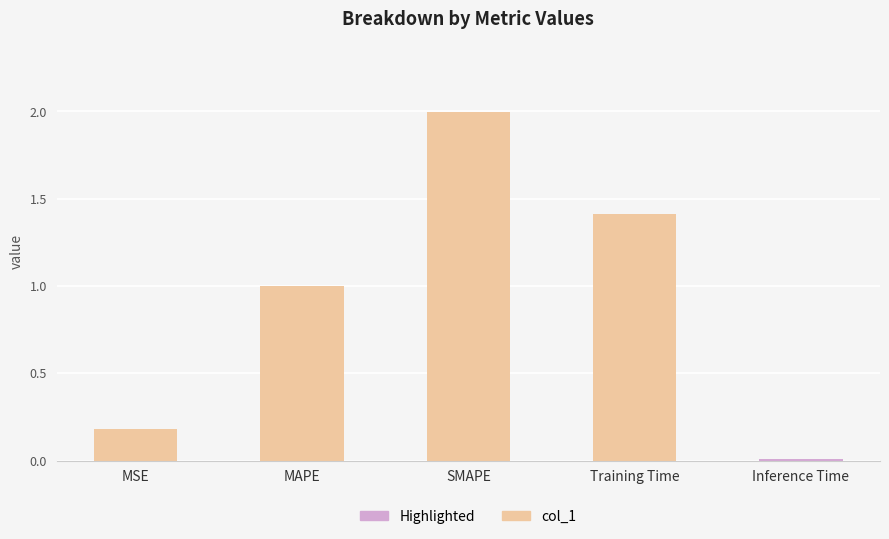

What is the value of the 3rd bar from the left?

2.0